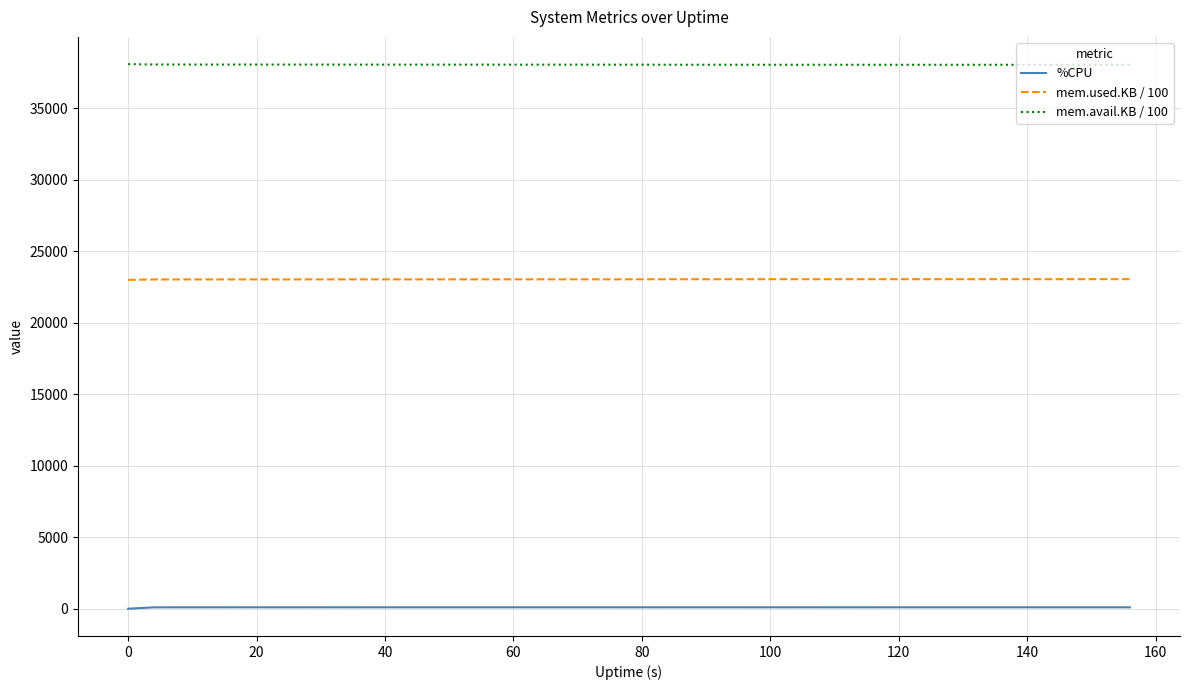

What is the maximum value shown in the chart?

38081.7